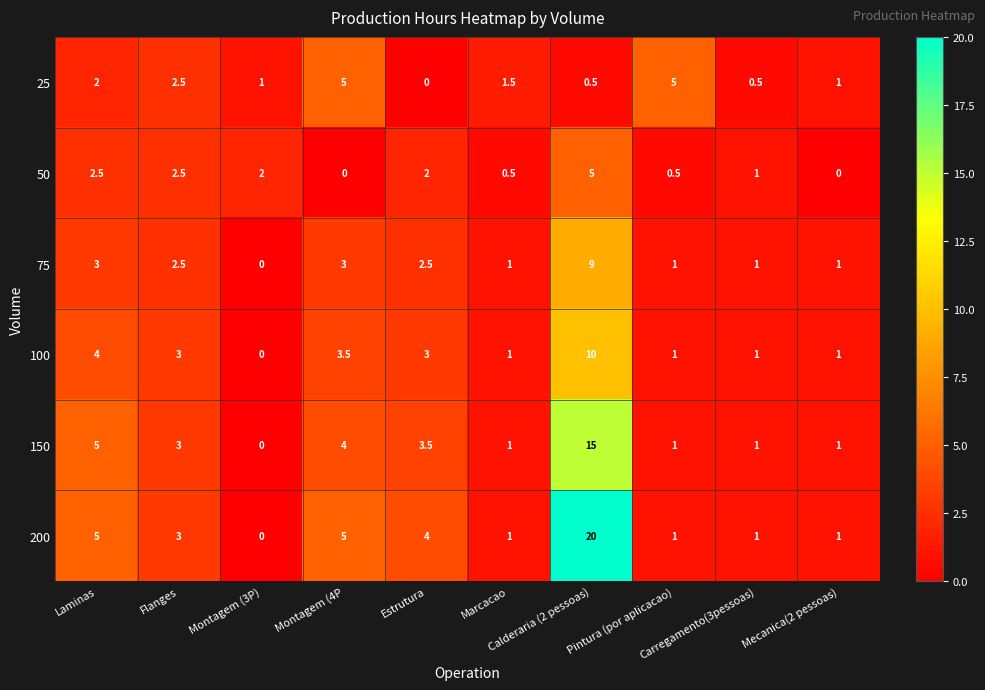

What is the maximum value shown in the chart?

20.0